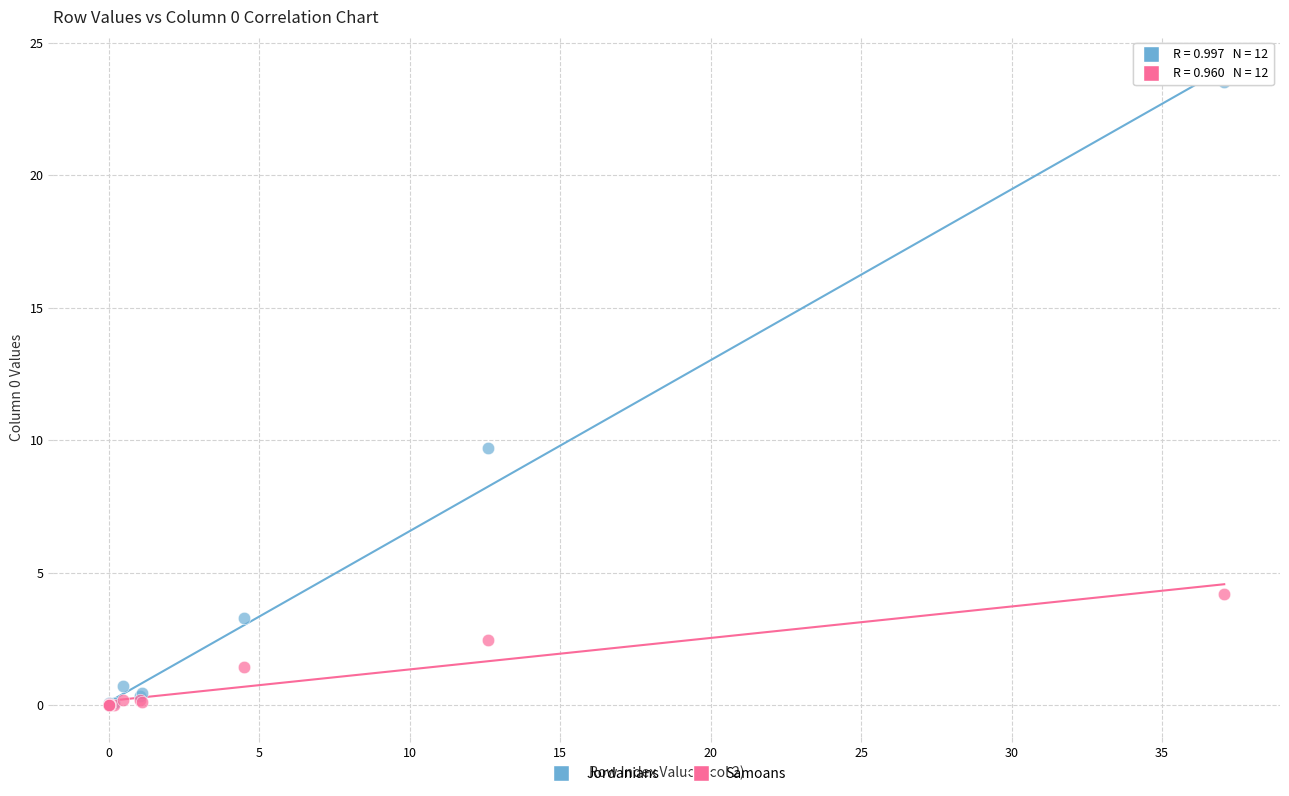

What are all the series names shown in the legend?

Jordanians, Samoans